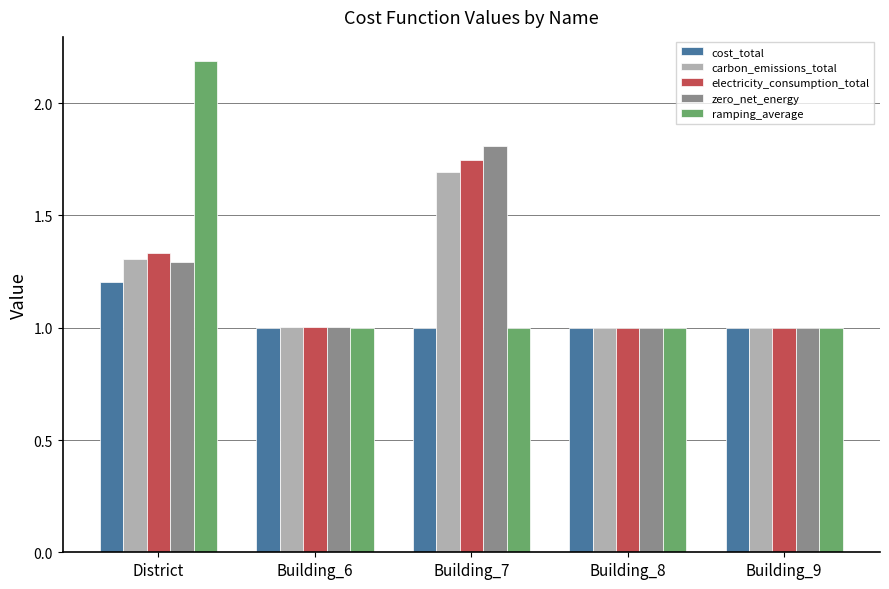

What is the label of the 4th bar from the right?

Building_6